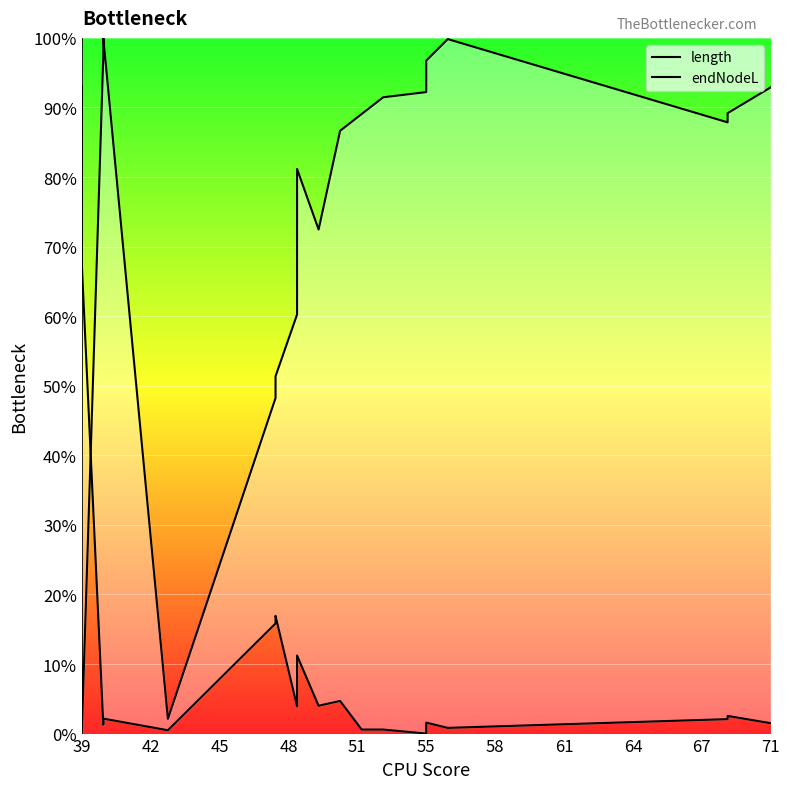

Which series has the largest total across all categories?

endNodeL